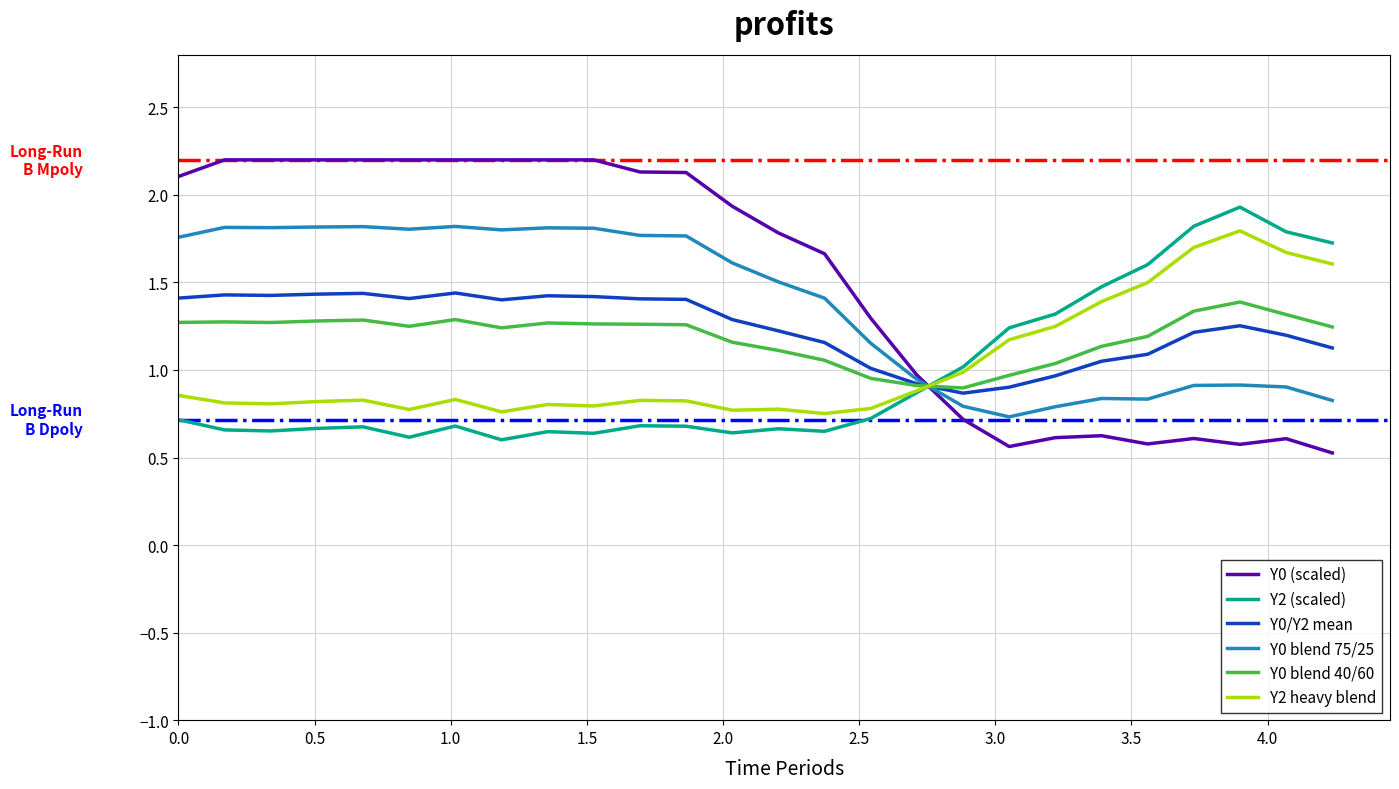

True or false: Y0/Y2 mean and Y0 (scaled) intersect in this chart.

True